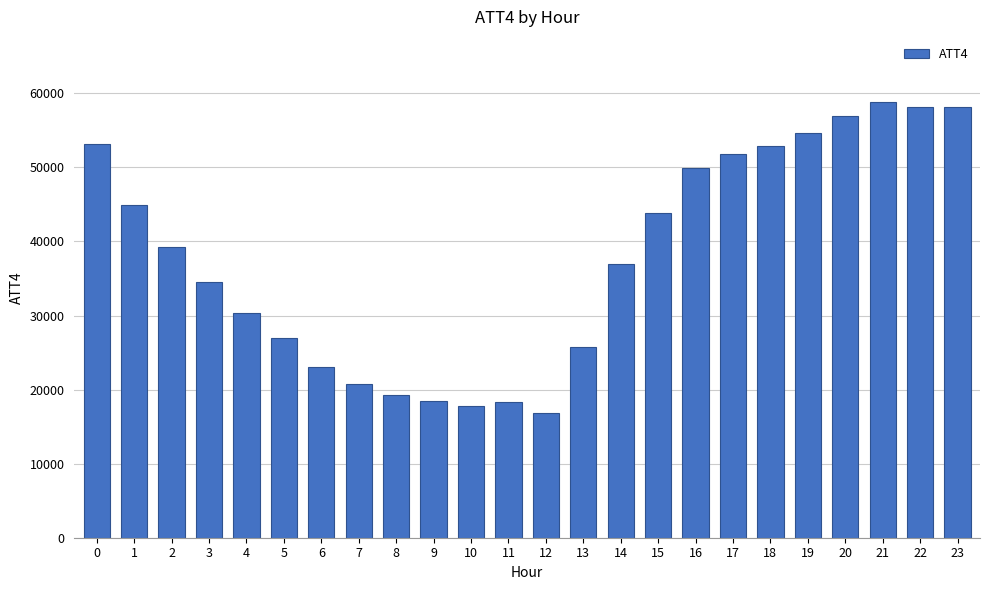

The chart shows a value of 72767 at 1. True or false?

False